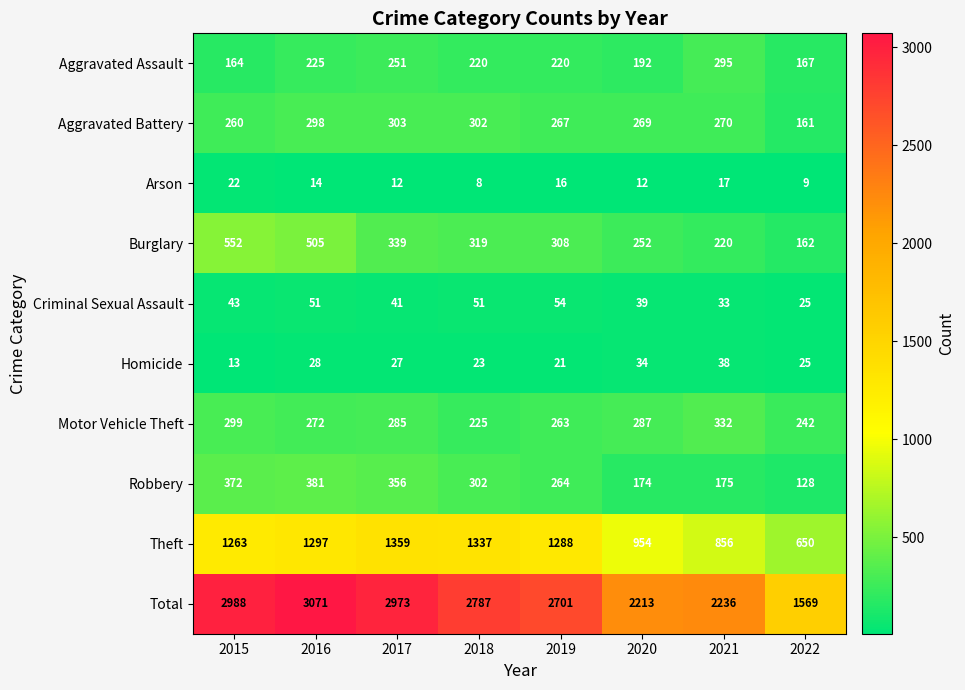

Between 2019 and 2021, which series saw the biggest shift?

Total